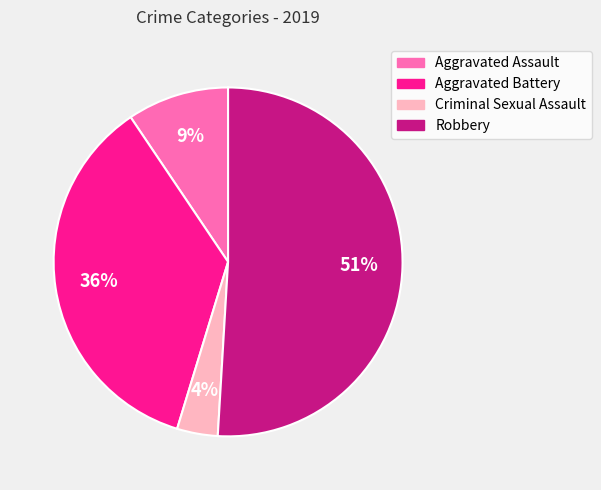

Is there a majority slice in this chart?

Yes